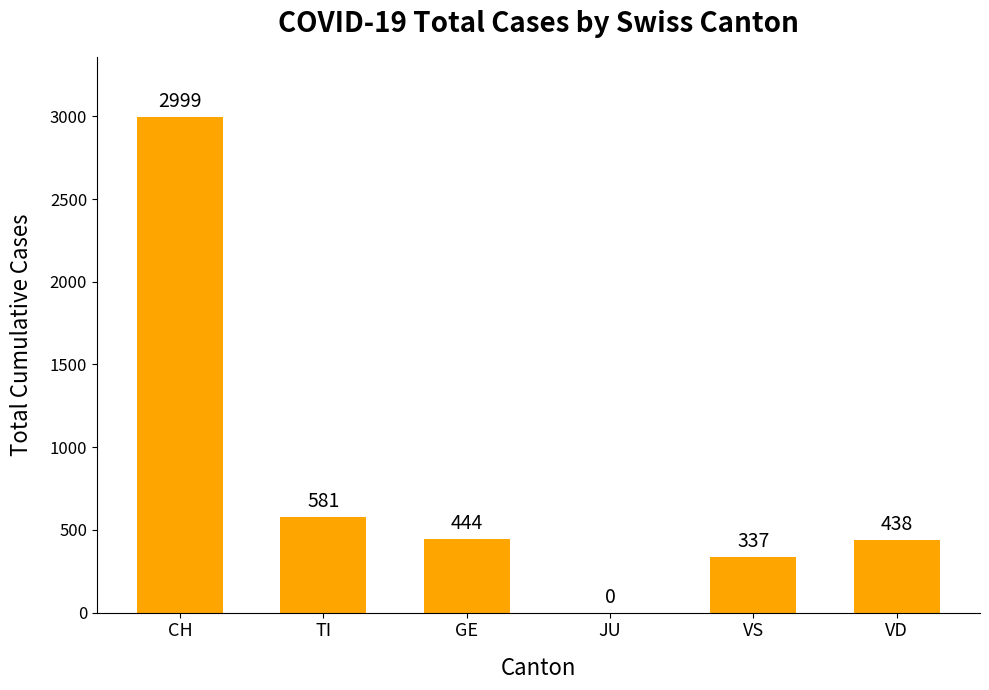

At which label is the value closest to 1499?

TI